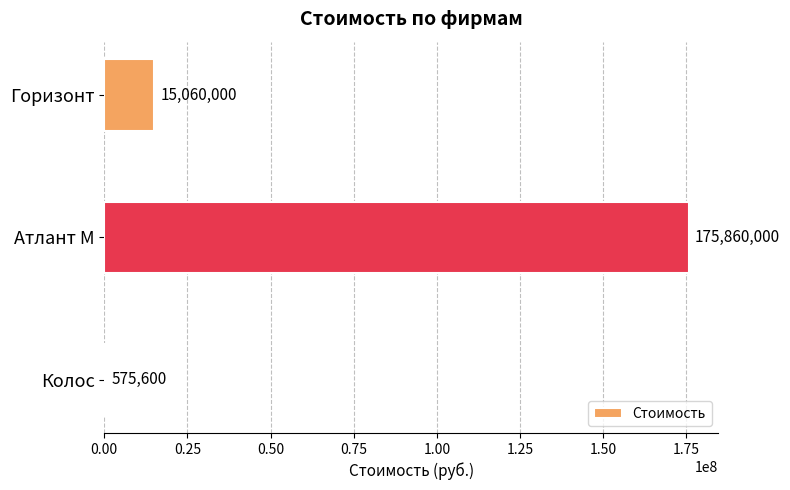

What is the difference between the values at Атлант М and Горизонт?

160800000